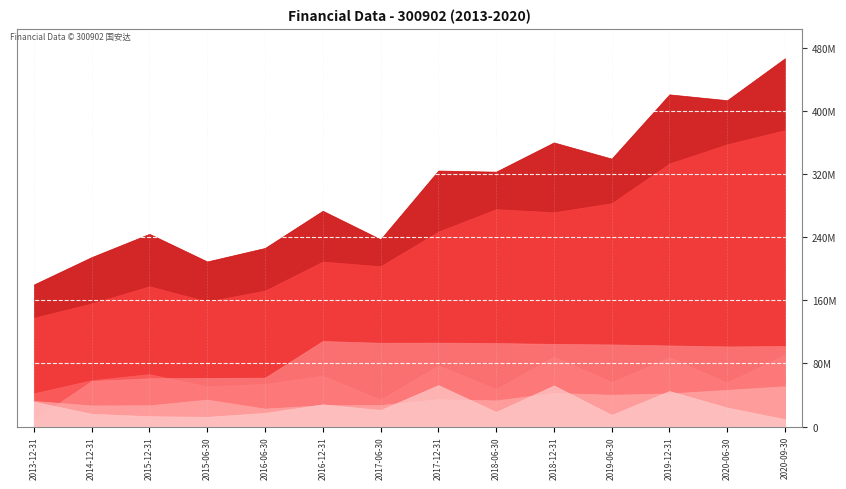

True or false: TOTAL_EQUITY has a value of 177712553.3 at 2015-12-31.

True